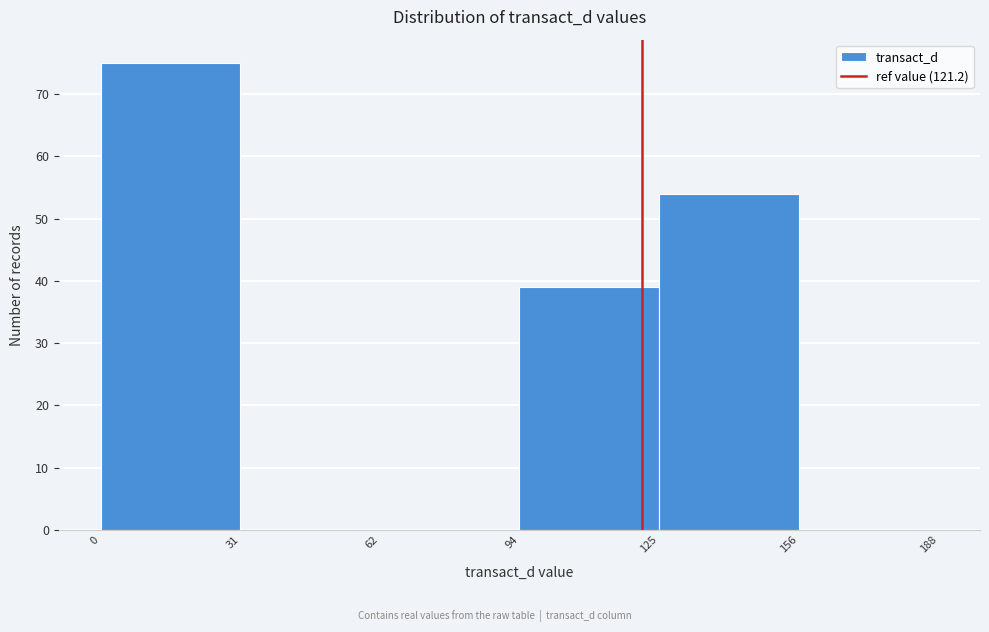

Which range on the x-axis has the tallest bar?

0 to 31